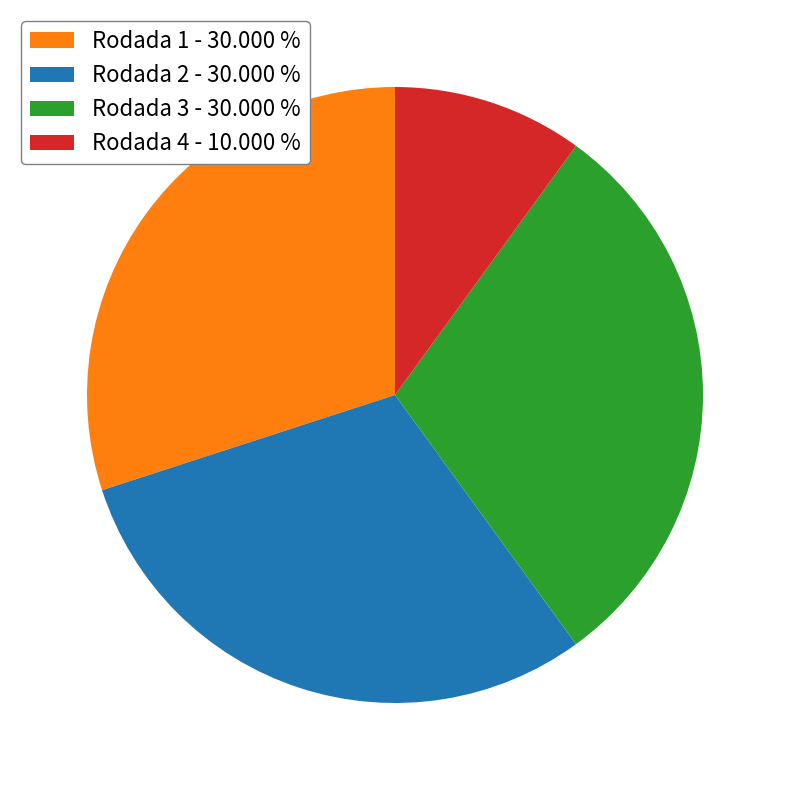

What is the ratio of the value at Rodada 4 - 10.000 % to the value at Rodada 3 - 30.000 %?

0.3